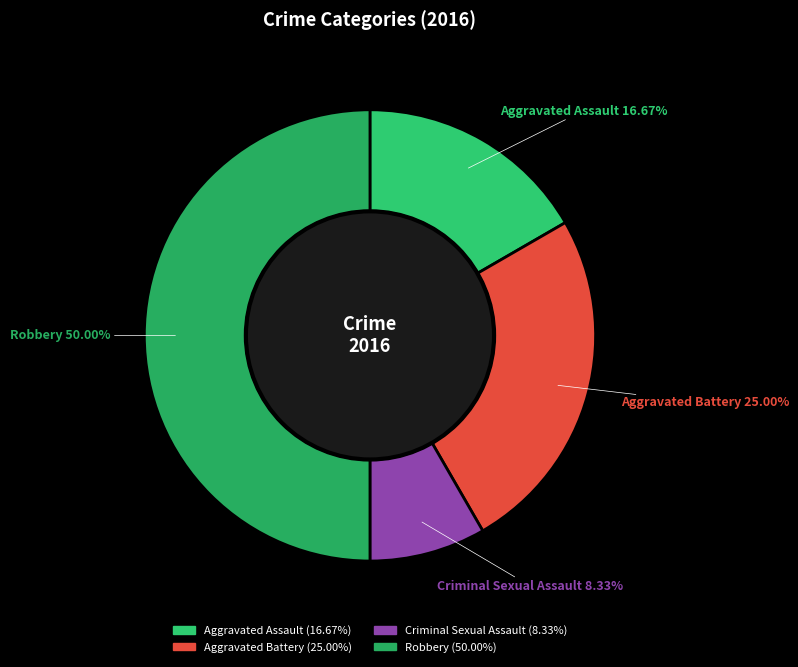

To the nearest percent, what is the average slice percentage?

25%